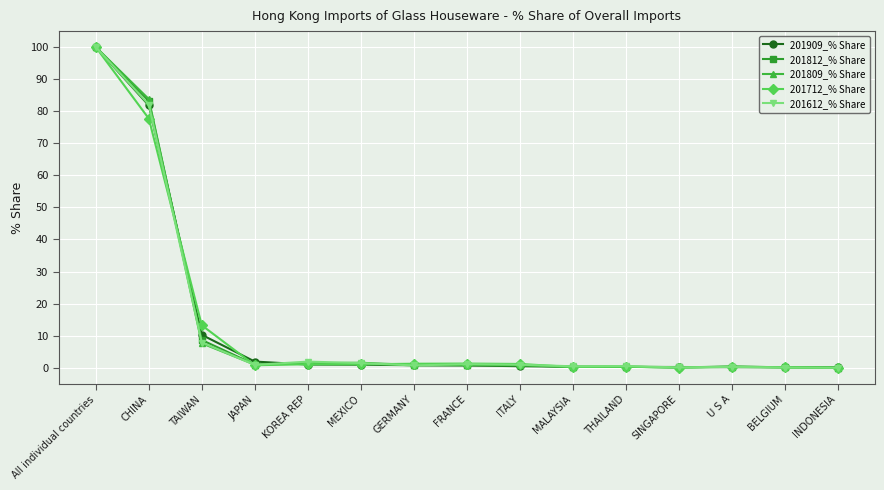

What is the greatest value displayed?

100.0